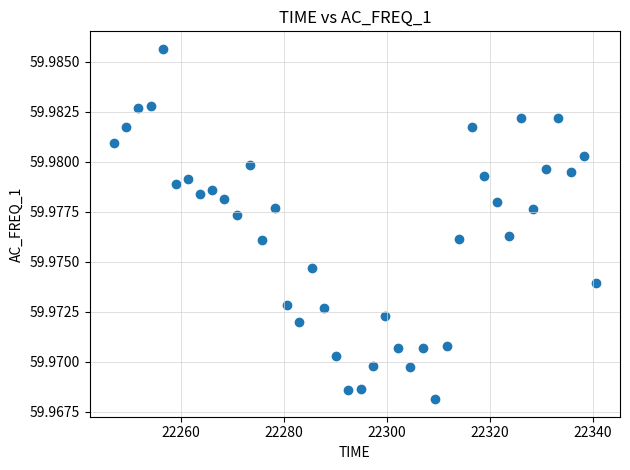

What is the range of X values (max minus min)?

93.6